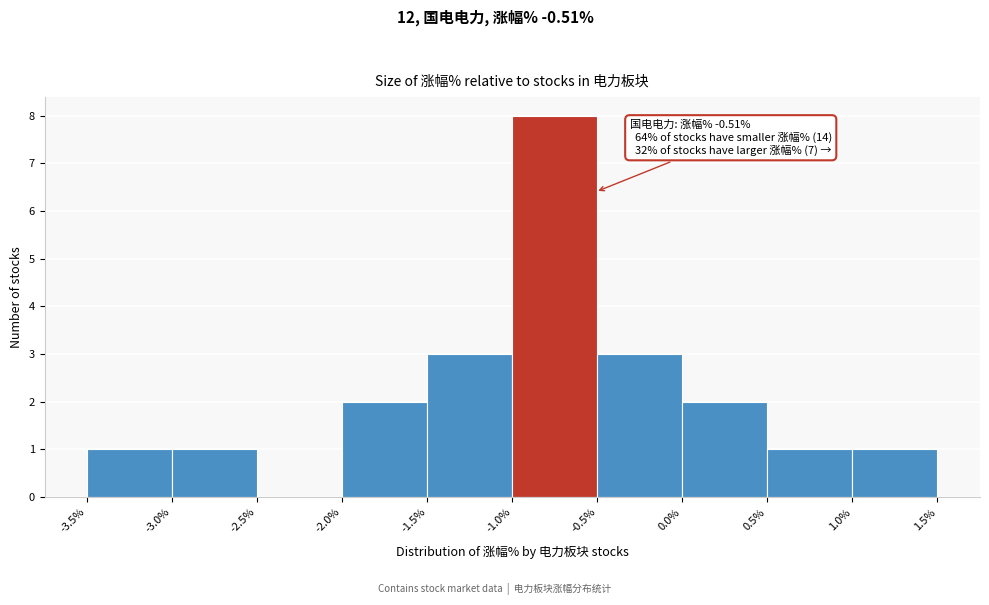

Over which range of the x-axis is the bar tallest?

-1.0% to -0.5%